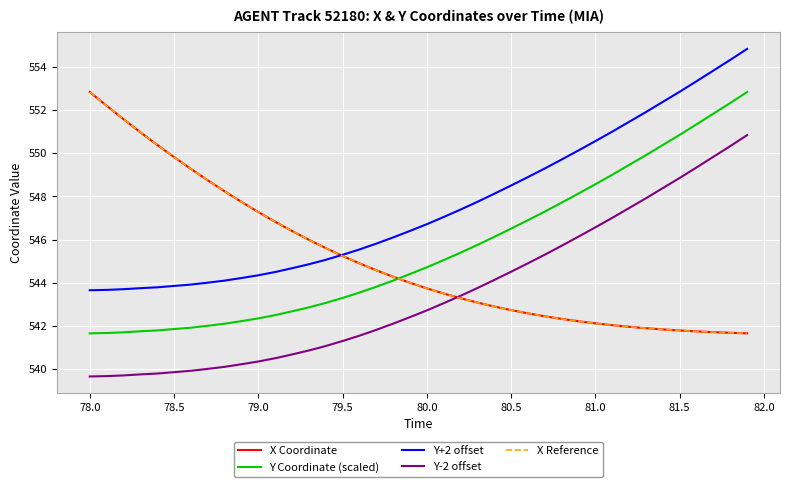

After their last crossing, which series has the higher values: X Coordinate or Y+2 offset?

Y+2 offset